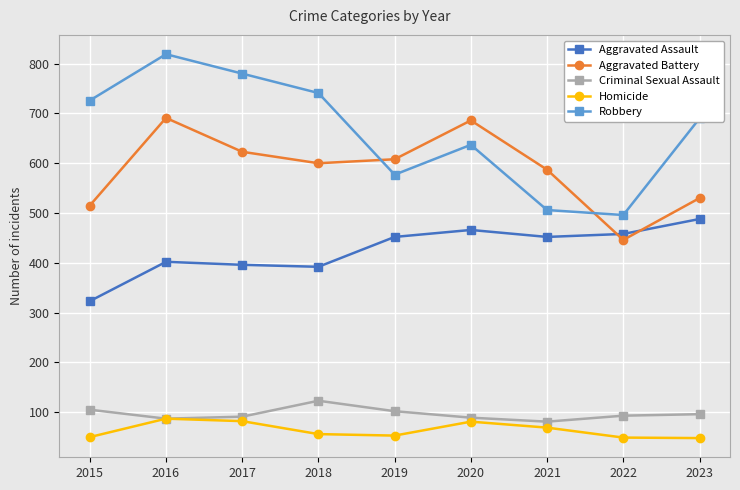

Rank the series at 2015 from lowest to highest value.

Homicide, Criminal Sexual Assault, Aggravated Assault, Aggravated Battery, Robbery